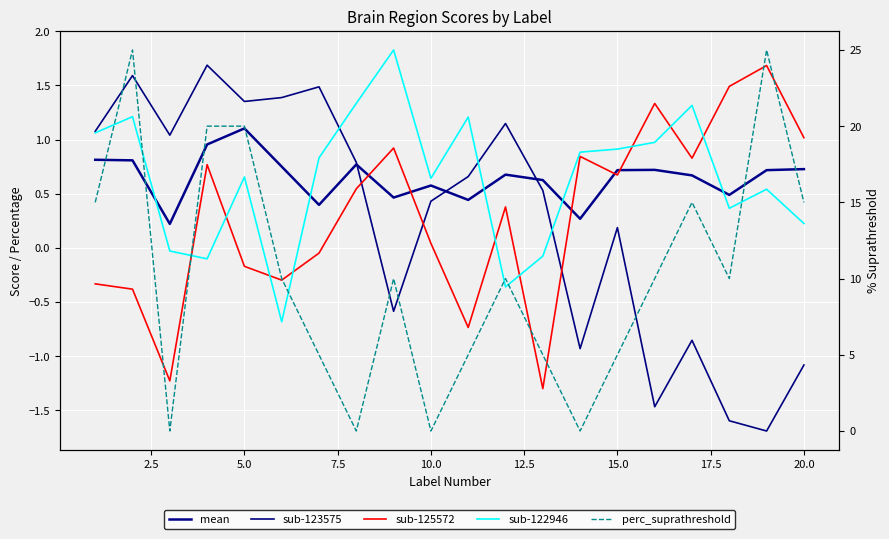

In sub-123575, how many points are lower than both neighbors (excluding endpoints)?

6